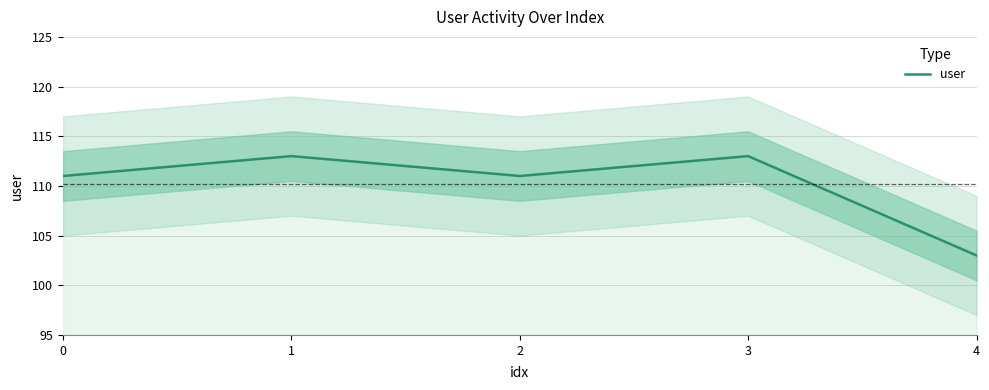

What is the change in value from 1 to 4?

-10